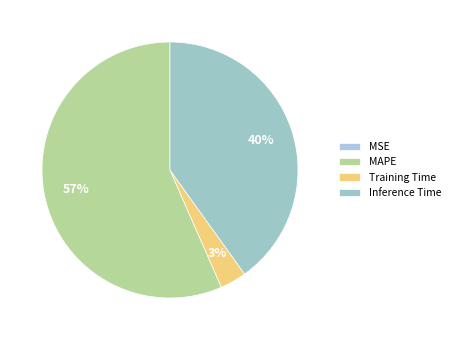

To the nearest percent, what portion does MAPE represent?

57%